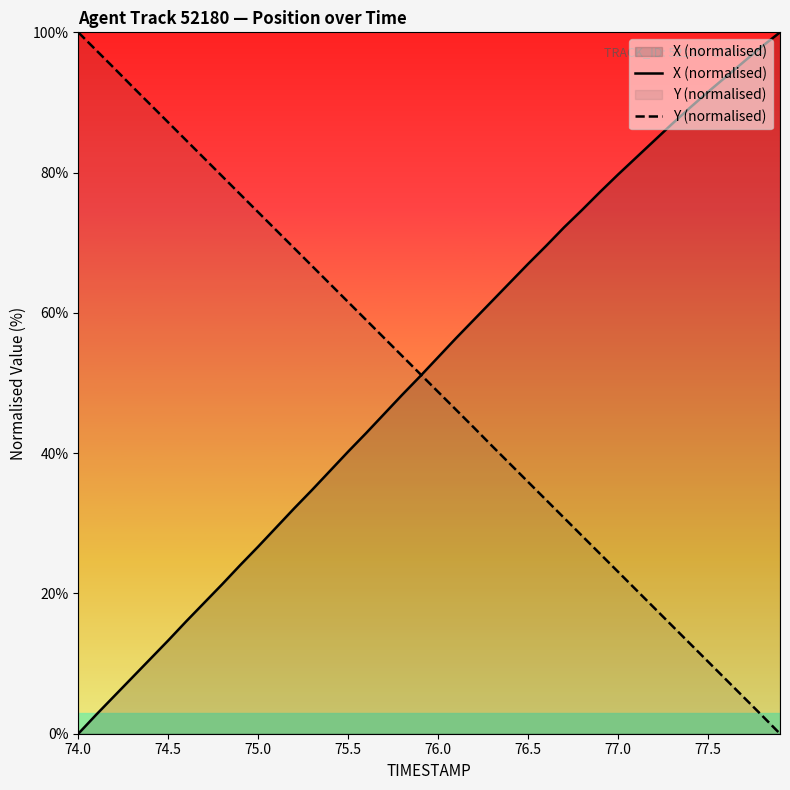

What is the maximum value for Y (normalised)?

100.0